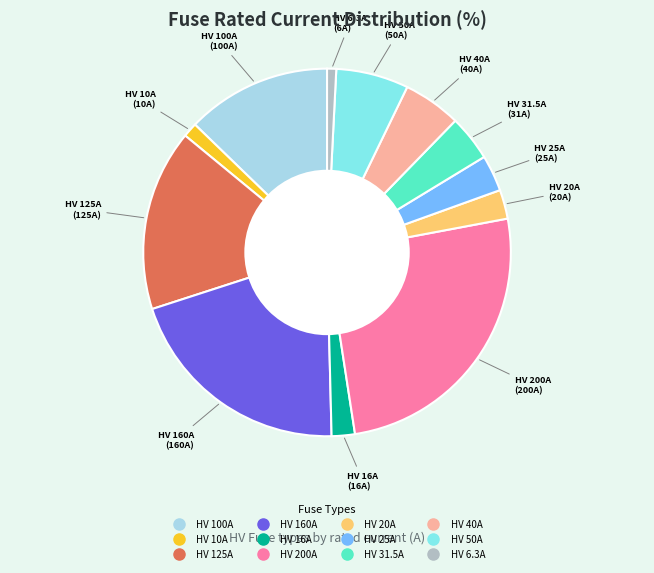

Combined, do HV 200A and HV 125A account for over 50%?

No